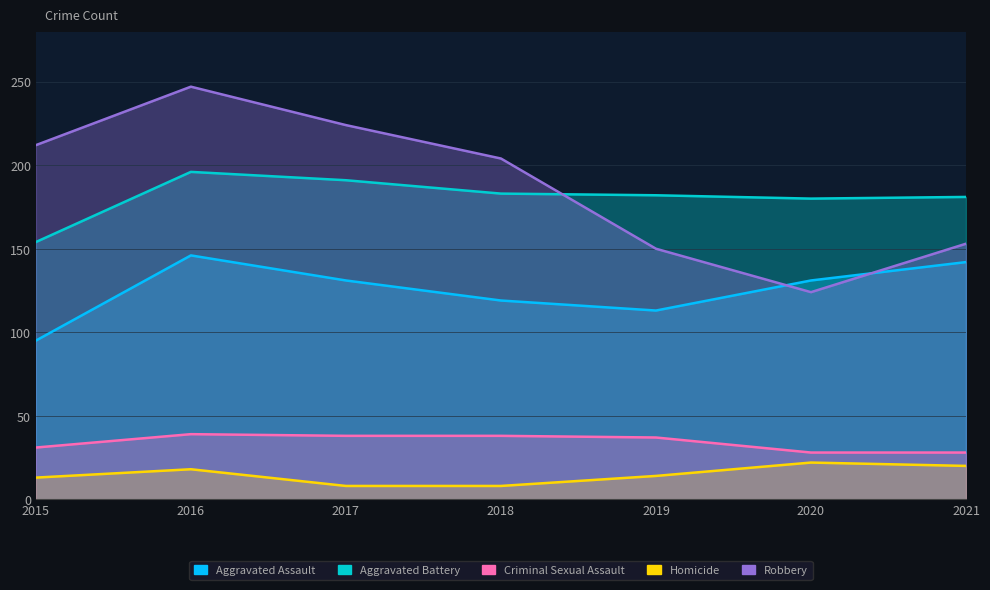

In Aggravated Assault, how many points are lower than both neighbors (excluding endpoints)?

1